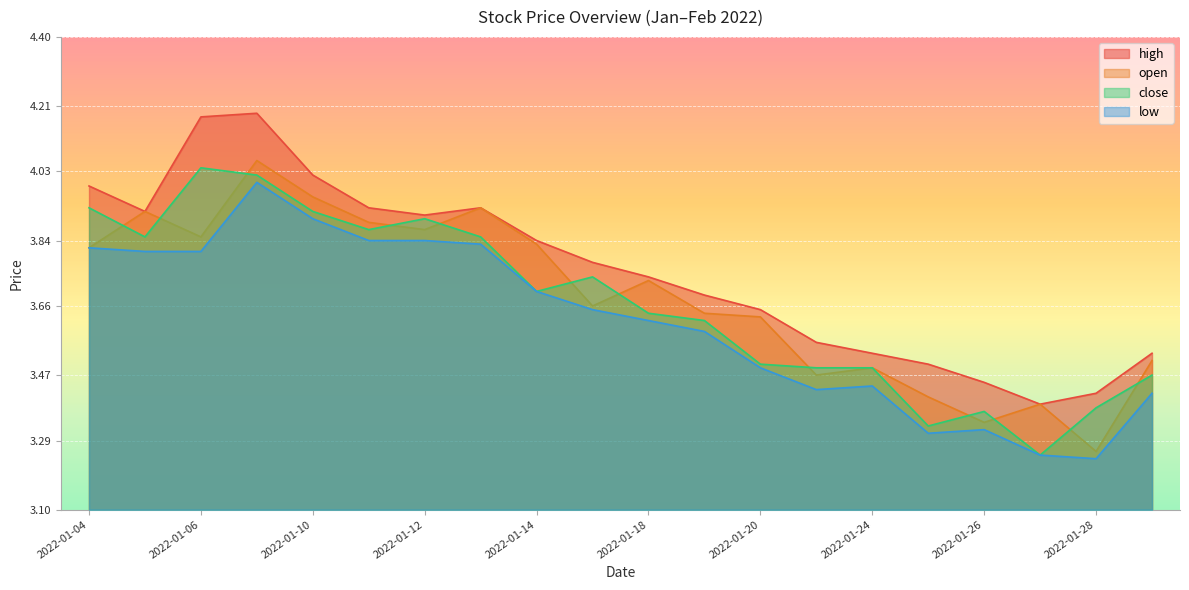

True or false: close and high cross at least once.

False